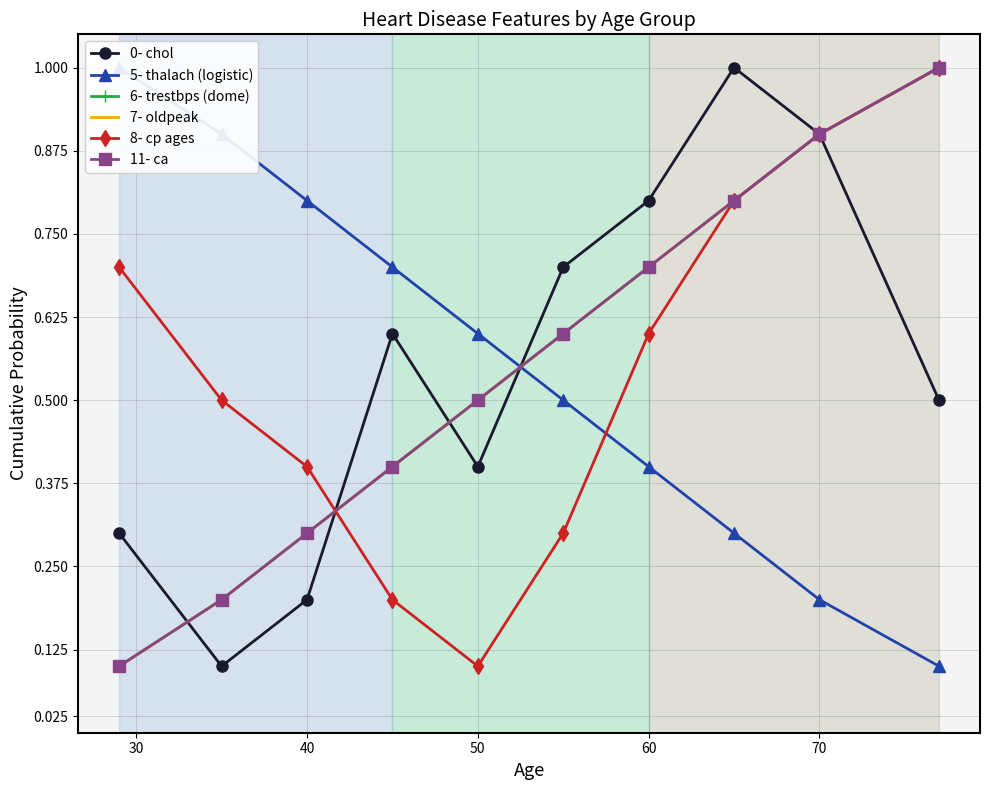

Which series has the largest total across all categories?

0- chol